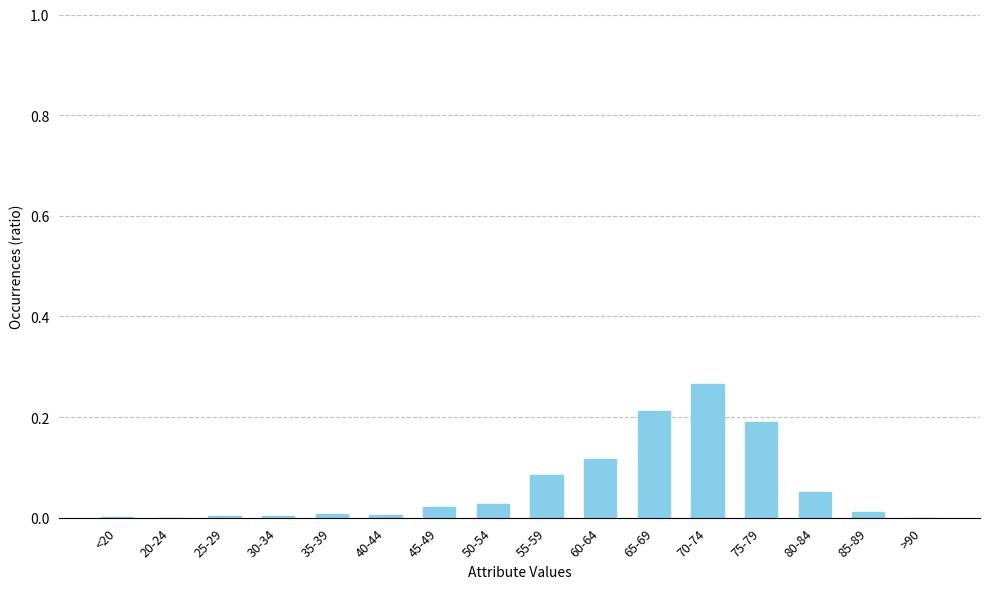

Does the chart contain stacked bars?

No